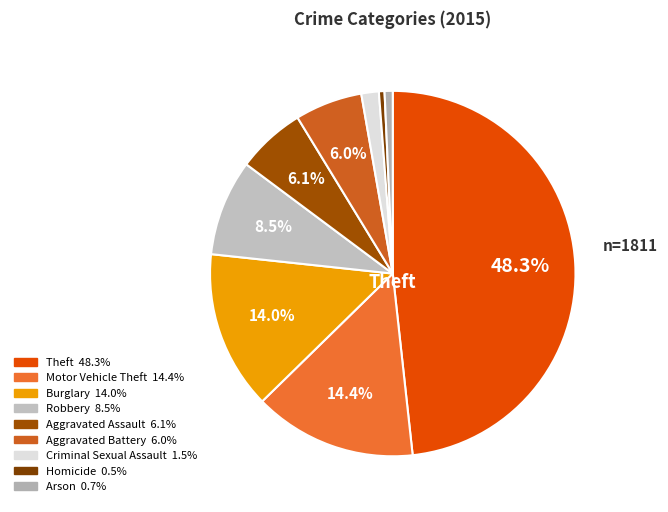

Count the number of slices in the pie.

9